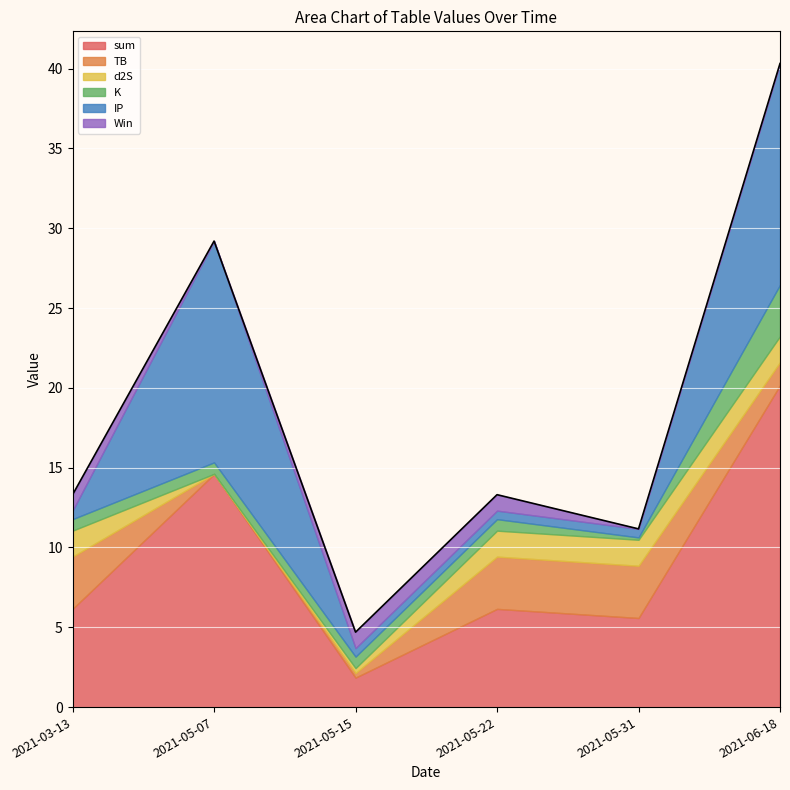

Reading left to right, extract all data points from this chart.

sum: 2021-03-13=6.2	2021-05-07=14.6	2021-05-15=1.8	2021-05-22=6.2	2021-05-31=5.6	2021-06-18=20.2
TB: 2021-03-13=3.3	2021-05-07=0.0	2021-05-15=0.3	2021-05-22=3.3	2021-05-31=3.3	2021-06-18=1.4
d2S: 2021-03-13=1.6	2021-05-07=0.0	2021-05-15=0.3	2021-05-22=1.6	2021-05-31=1.6	2021-06-18=1.6
K: 2021-03-13=0.7	2021-05-07=0.7	2021-05-15=0.7	2021-05-22=0.7	2021-05-31=0.1	2021-06-18=3.2
IP: 2021-03-13=0.5	2021-05-07=13.9	2021-05-15=0.5	2021-05-22=0.5	2021-05-31=0.5	2021-06-18=13.9
Win: 2021-03-13=1.0	2021-05-07=0.0	2021-05-15=1.0	2021-05-22=1.0	2021-05-31=0.0	2021-06-18=0.0